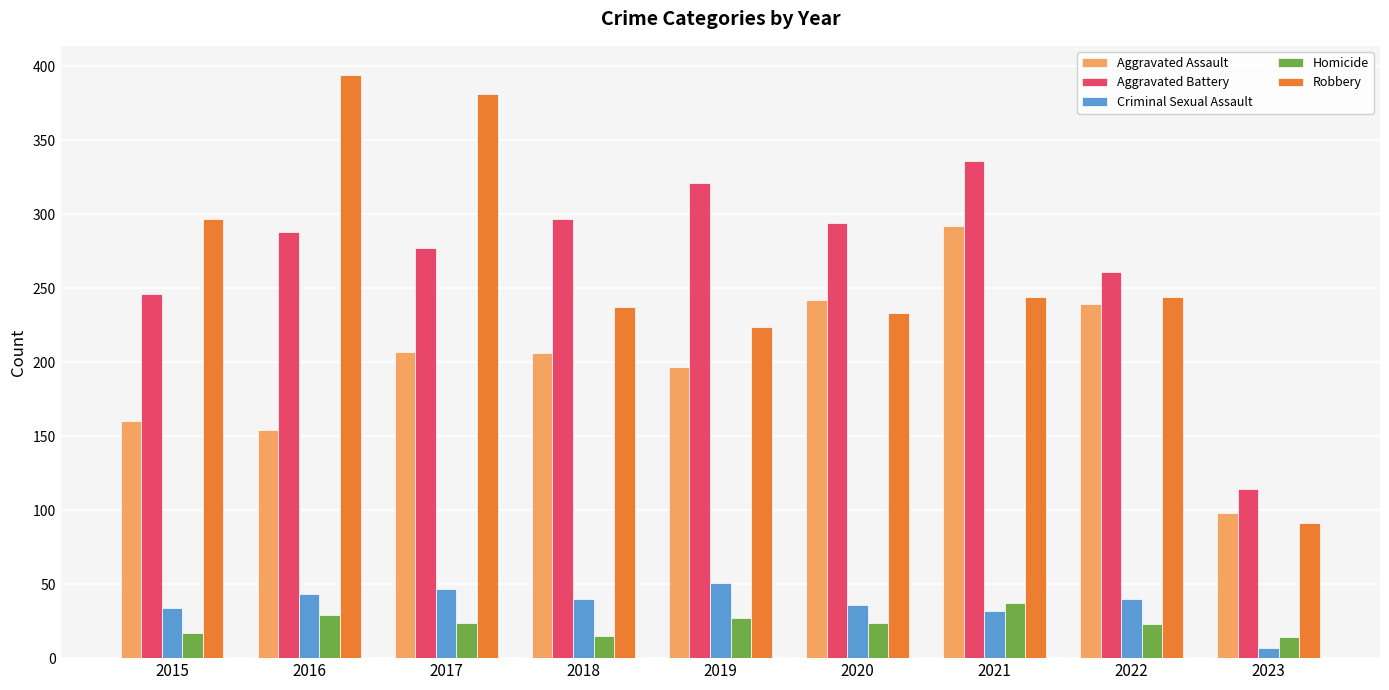

Is the value of Criminal Sexual Assault at 2023 greater than the value of Robbery at 2018?

No